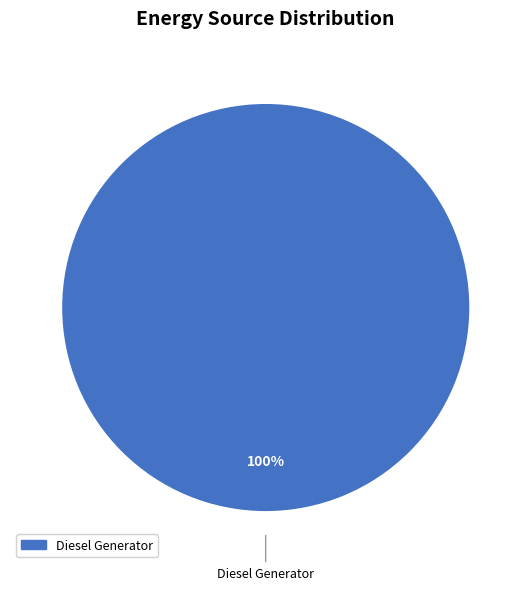

How many slices are in this pie chart?

1